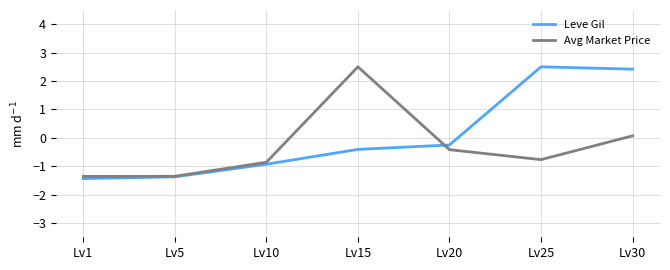

Reading left to right, transcribe all the data shown in this chart.

Leve Gil: -1.4	-1.4	-0.9	-0.4	-0.3	2.5	2.4
Avg Market Price: -1.4	-1.4	-0.9	2.5	-0.4	-0.8	0.1